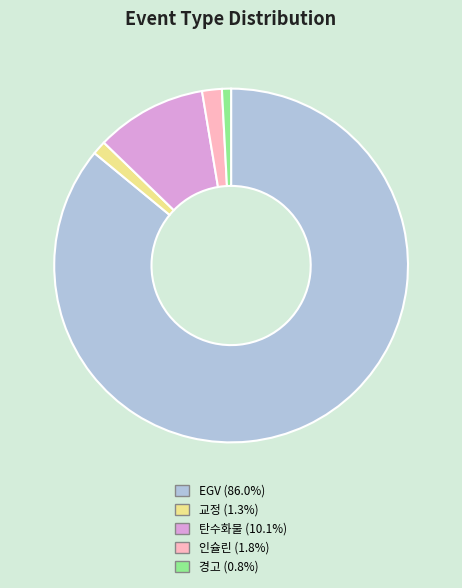

Which slice represents more than half of the pie?

EGV